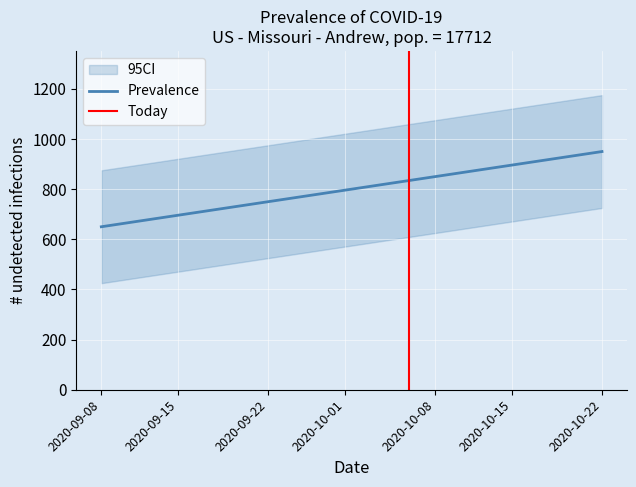

The chart shows a value of 834.6 at 0. True or false?

True